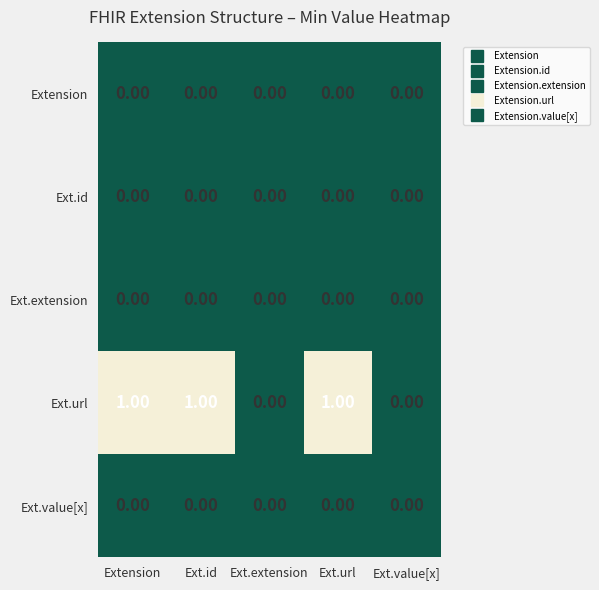

Which series has the largest range (max minus min)?

Ext.url